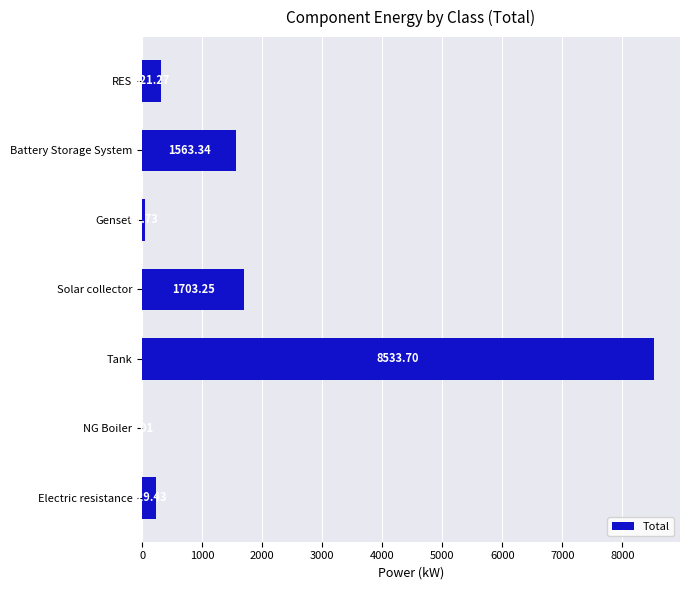

What is the change in value from RES to Tank?

+8212.4